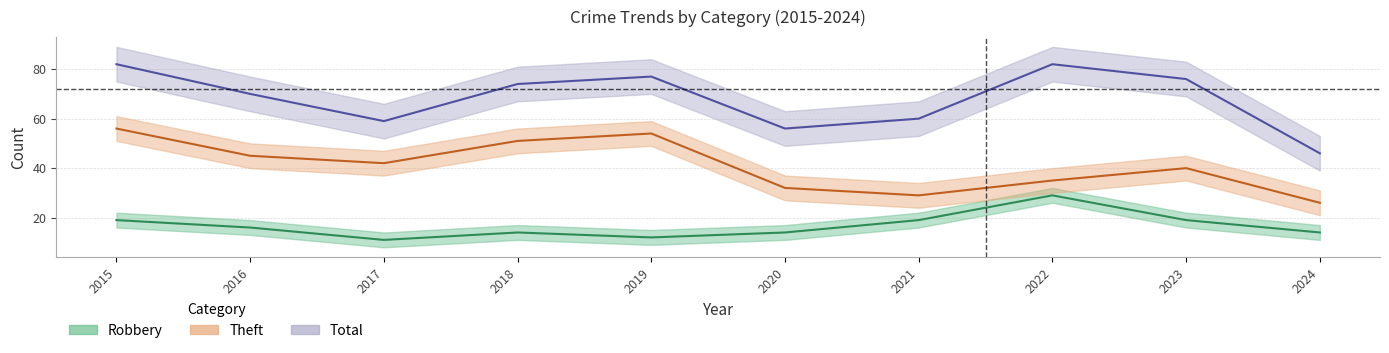

Rank the series by their average value, from highest to lowest.

Total, Theft, Robbery